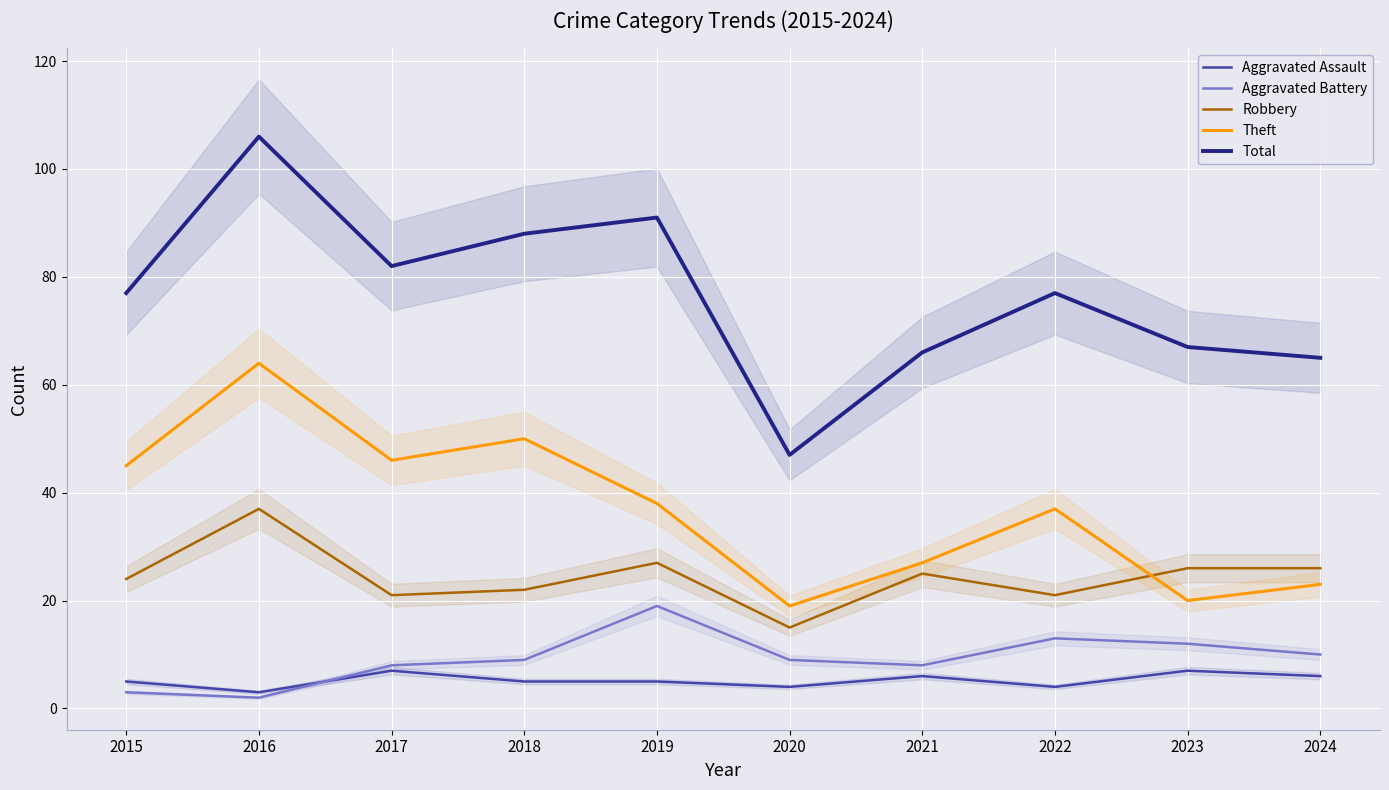

At which category is the sum across all series the highest?

2016